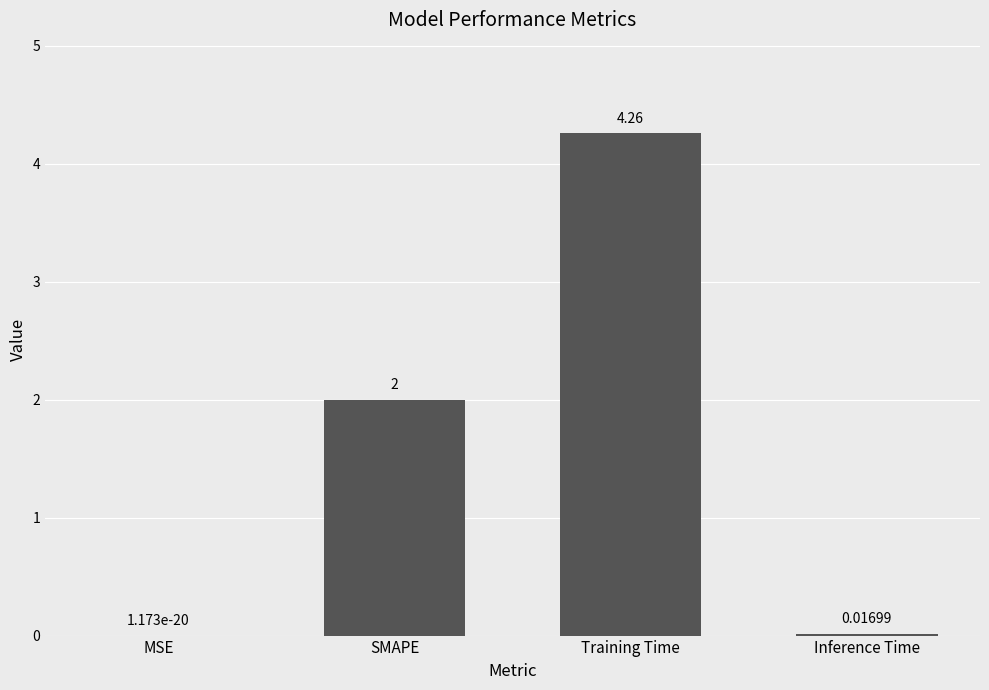

What is the sum of all values?

6.3